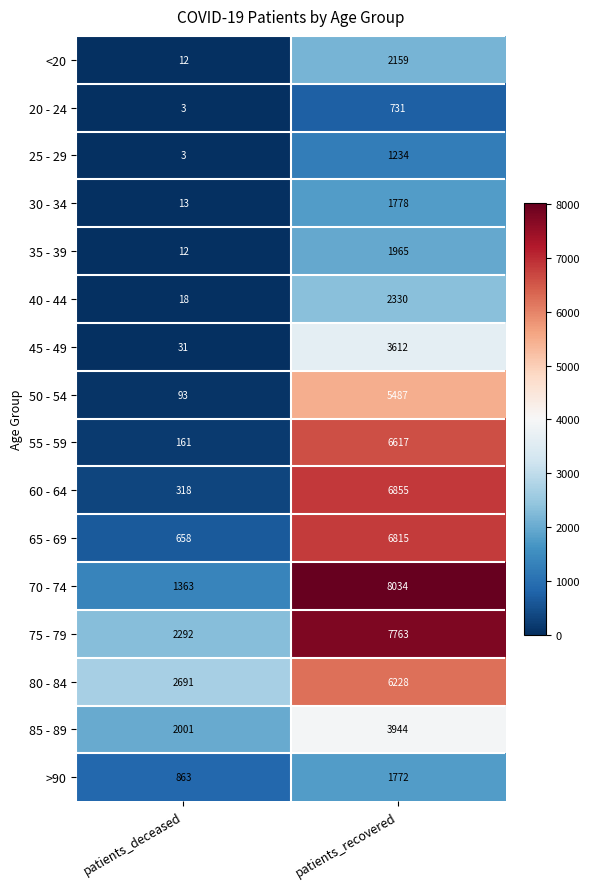

Which series has the largest range (max minus min)?

70 - 74